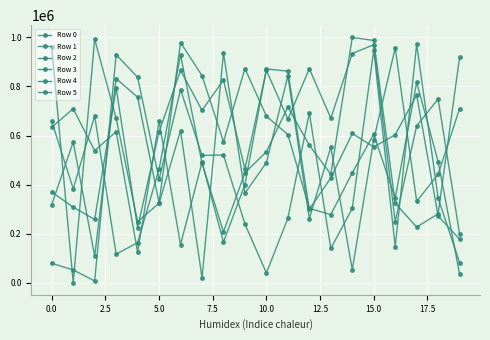

Rank the series by their maximum value, from lowest to highest.

Row 5, Row 0, Row 3, Row 1, Row 4, Row 2